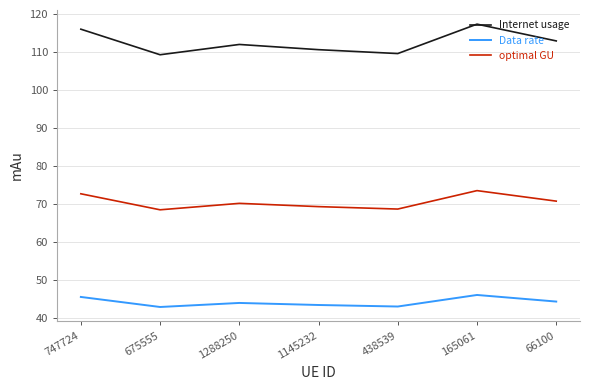

At how many categories does at least one series exceed 102?

7